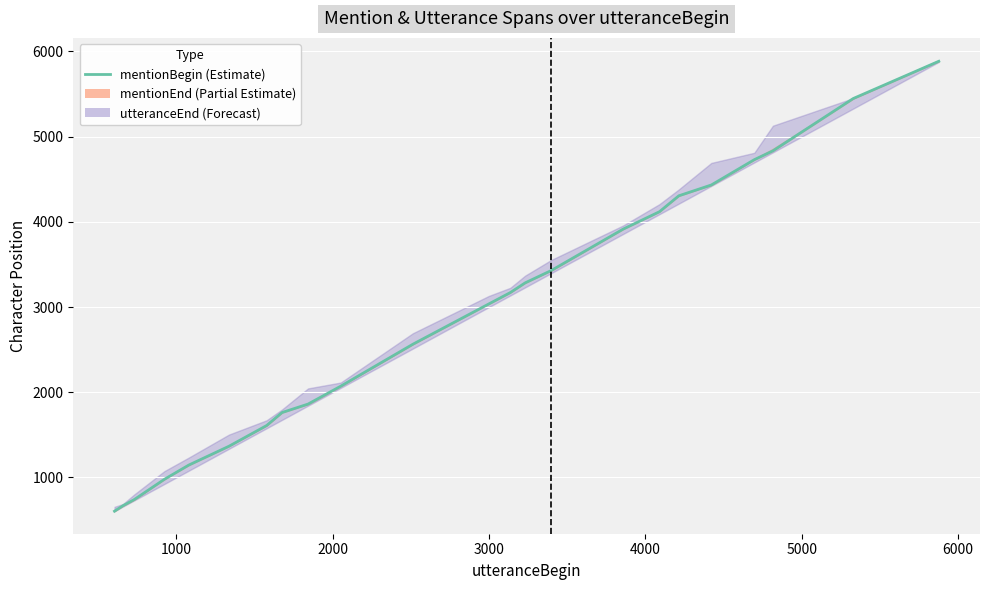

Reading right to left, extract all data points from this chart.

5885	5448	4834	4730	4433	4306	4119	3915	3428	3284	3170	3036	2564	2071	1861	1762	1609	1366	1145	978	740	668	604